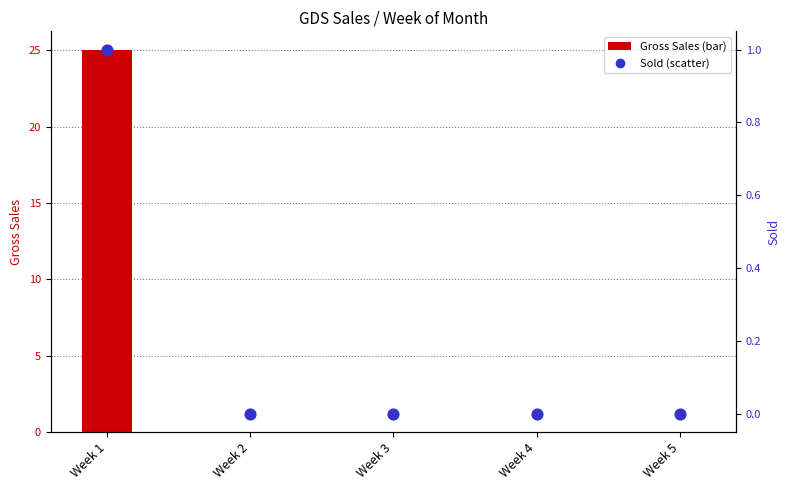

At which category is the sum across all series the highest?

Week 1